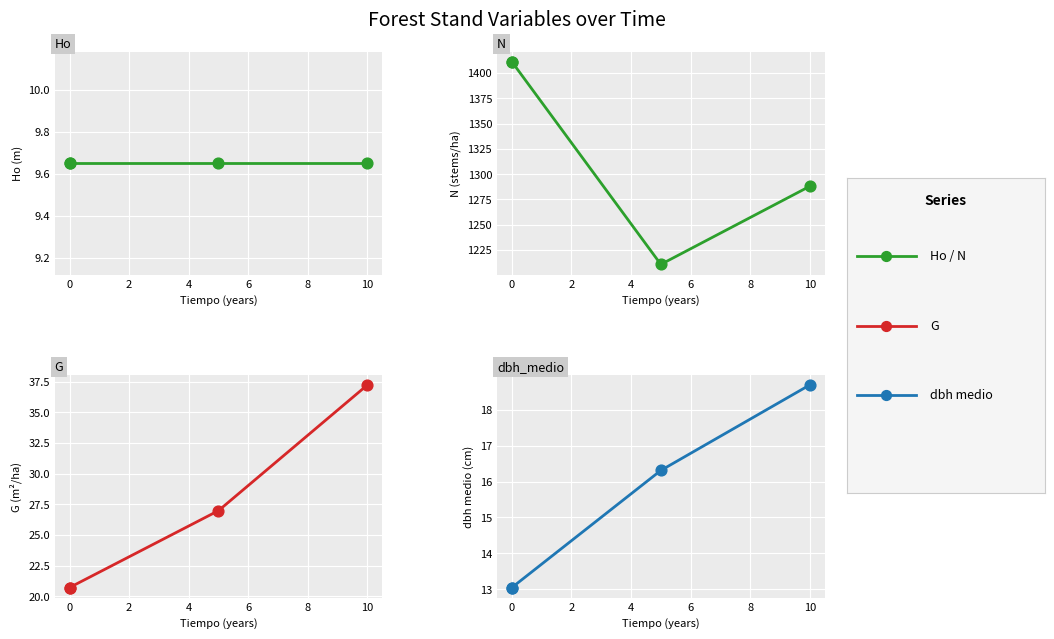

Is the value of dbh_medio at 0 greater than the value of G at 0?

No